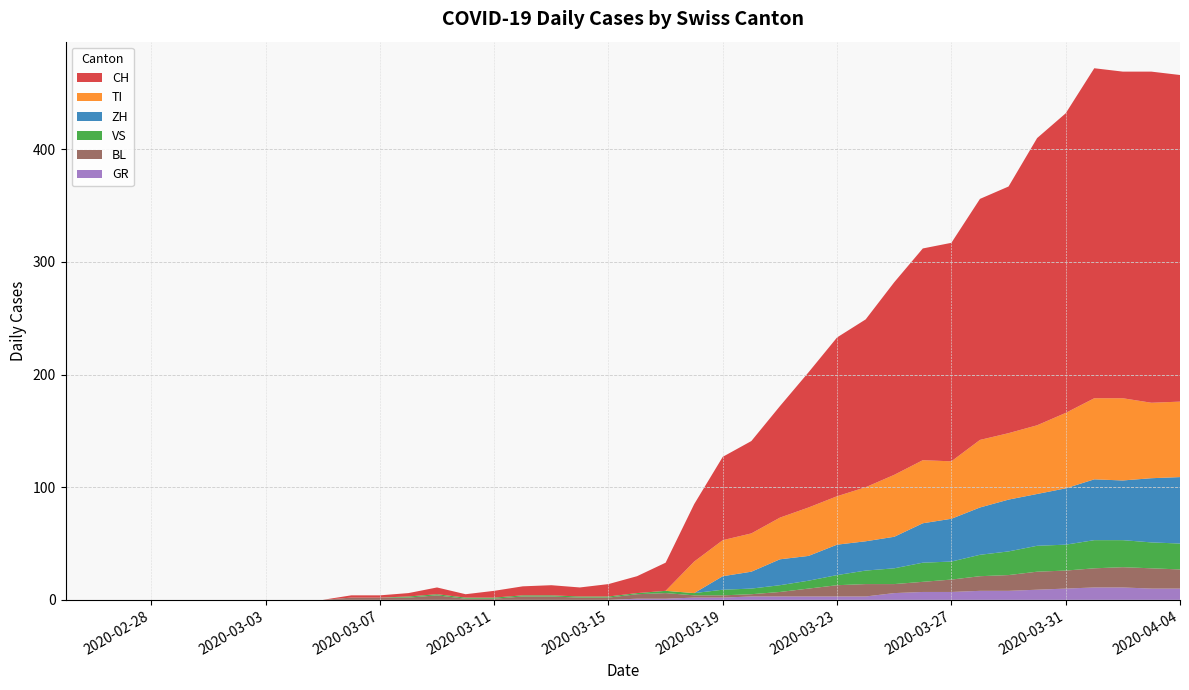

Reading left to right, list all the values displayed in this chart.

CH: 0=0	1=0	2=0	3=0	4=0	5=0	6=0	7=0	8=0	9=0	10=2	11=2	12=3	13=6	14=3	15=6	16=8	17=9	18=8	19=11	20=15	21=25	22=51	23=74	24=82	25=99	26=120	27=141	28=149	29=171	30=188	31=194	32=214	33=219	34=255	35=266	36=293	37=290	38=294	39=290
GR: 0=0	1=0	2=0	3=0	4=0	5=0	6=0	7=0	8=0	9=0	10=0	11=0	12=0	13=0	14=0	15=0	16=0	17=0	18=0	19=0	20=1	21=1	22=2	23=2	24=3	25=3	26=3	27=3	28=3	29=6	30=7	31=7	32=8	33=8	34=9	35=10	36=11	37=11	38=10	39=10
VS: 0=0	1=0	2=0	3=0	4=0	5=0	6=0	7=0	8=0	9=0	10=0	11=0	12=1	13=1	14=1	15=1	16=1	17=1	18=1	19=1	20=1	21=2	22=2	23=5	24=5	25=6	26=7	27=9	28=12	29=14	30=17	31=16	32=19	33=21	34=23	35=23	36=25	37=24	38=23	39=23
TI: 0=0	1=0	2=0	3=0	4=0	5=0	6=0	7=0	8=0	9=0	10=0	11=0	12=0	13=0	14=0	15=0	16=0	17=0	18=0	19=0	20=0	21=0	22=28	23=32	24=34	25=37	26=43	27=43	28=48	29=55	30=56	31=51	32=60	33=59	34=61	35=67	36=72	37=73	38=67	39=67
BL: 0=0	1=0	2=0	3=0	4=0	5=0	6=0	7=0	8=0	9=0	10=2	11=2	12=2	13=4	14=1	15=1	16=3	17=3	18=2	19=2	20=4	21=5	22=2	23=2	24=2	25=4	26=7	27=10	28=11	29=8	30=9	31=11	32=13	33=14	34=16	35=16	36=17	37=18	38=18	39=17
ZH: 0=0	1=0	2=0	3=0	4=0	5=0	6=0	7=0	8=0	9=0	10=0	11=0	12=0	13=0	14=0	15=0	16=0	17=0	18=0	19=0	20=0	21=0	22=0	23=12	24=15	25=23	26=22	27=27	28=26	29=28	30=35	31=38	32=42	33=46	34=46	35=50	36=54	37=53	38=57	39=59